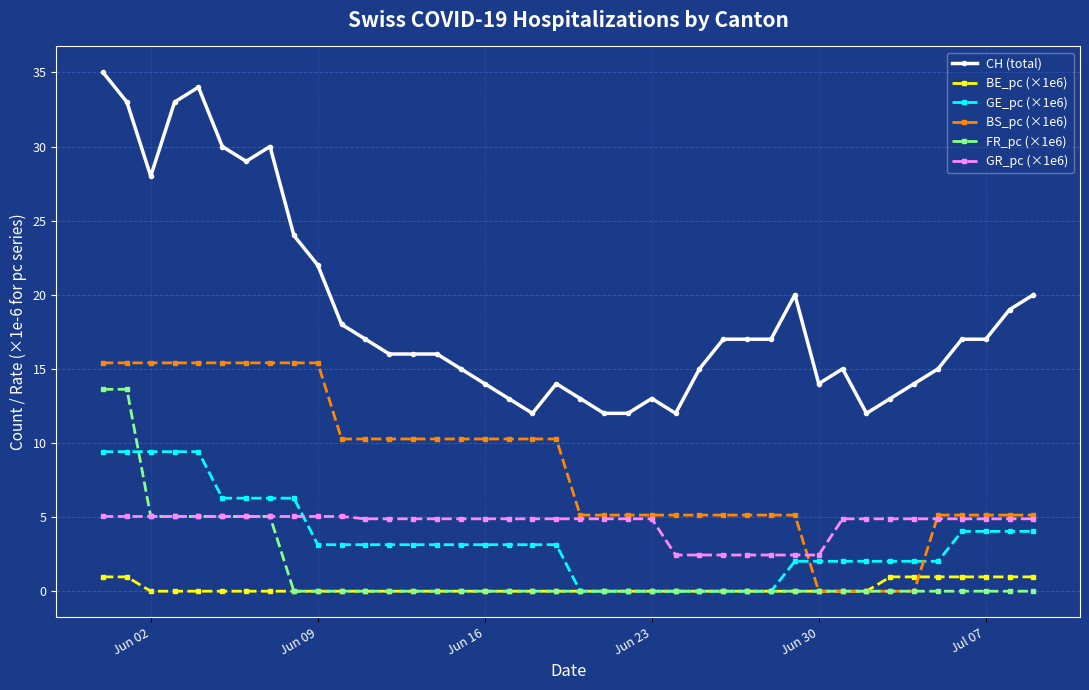

True or false: GR_pc (×1e6) and CH (total) intersect in this chart.

False